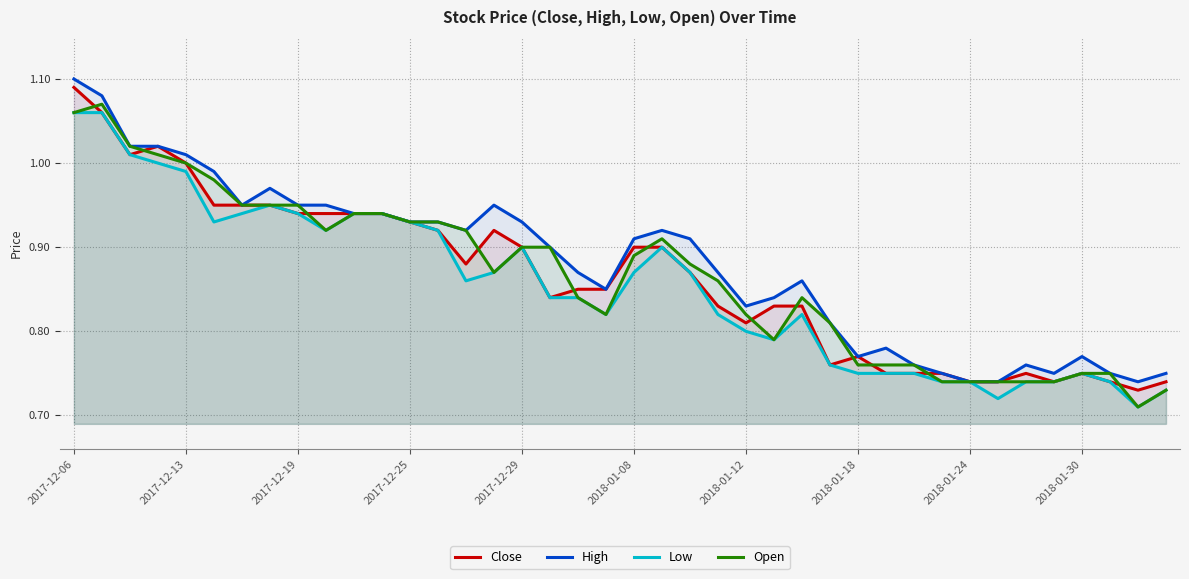

Does the chart have visible grid lines?

Yes